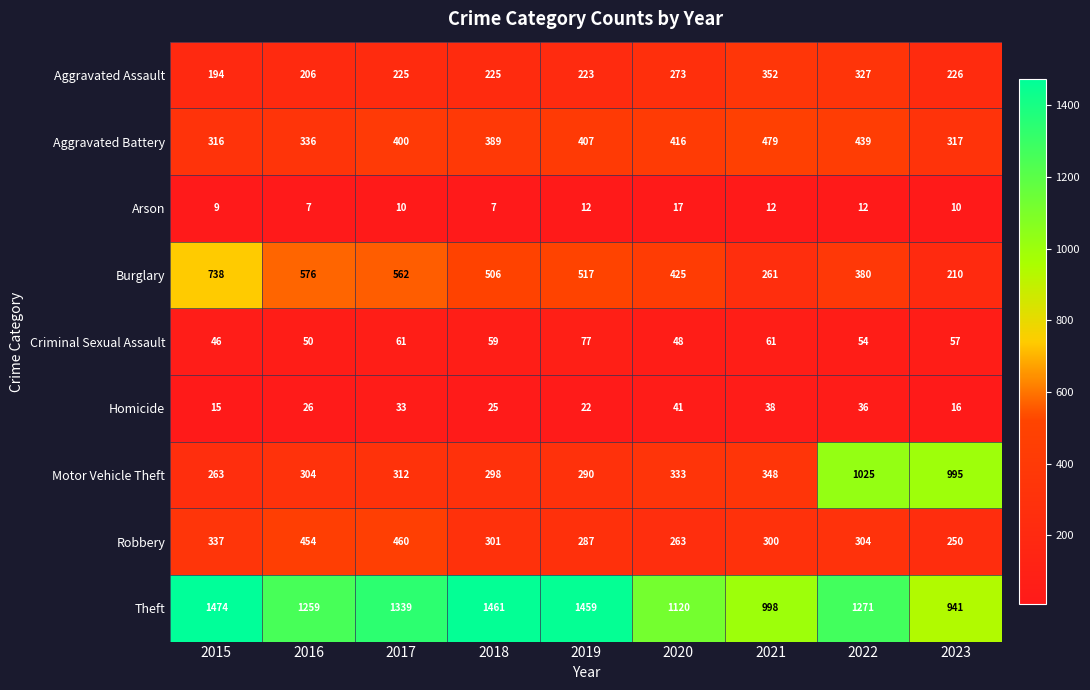

At which category is the sum across all series the highest?

2022